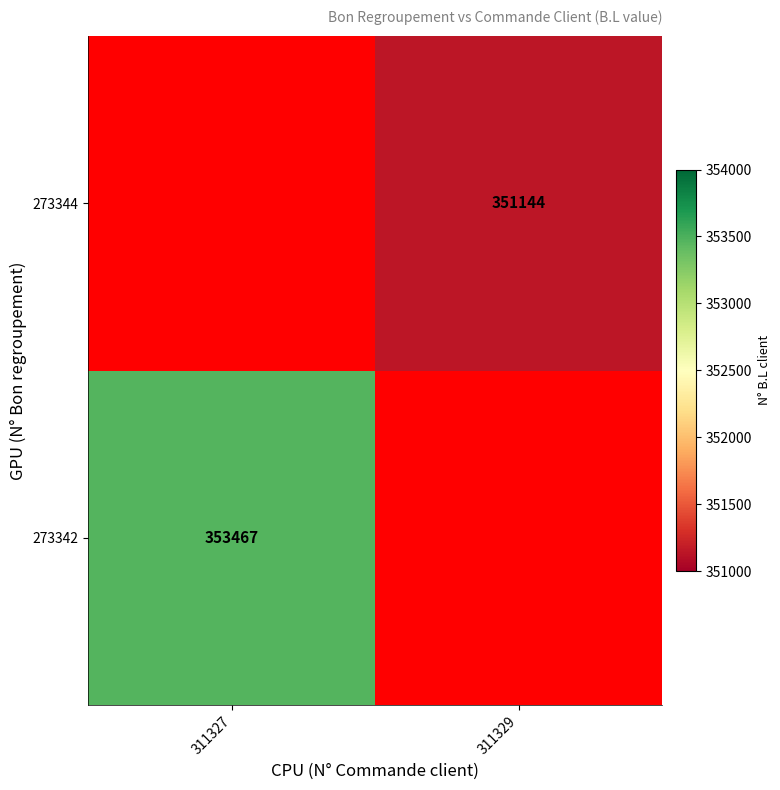

The 273344 series shows 351144 at 311329. True or false?

True